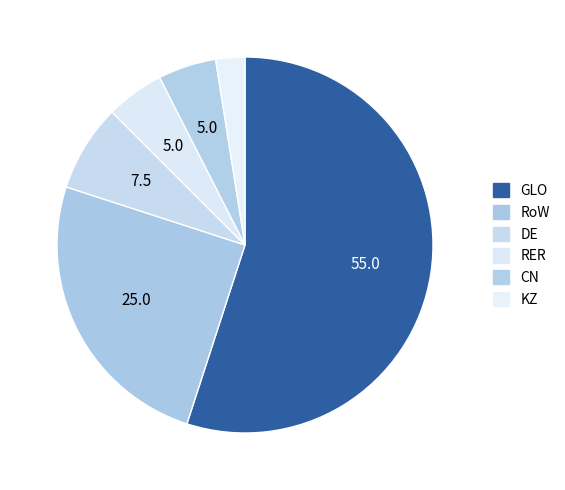

To the nearest percent, what is the difference between the largest and smallest slice percentages?

52%